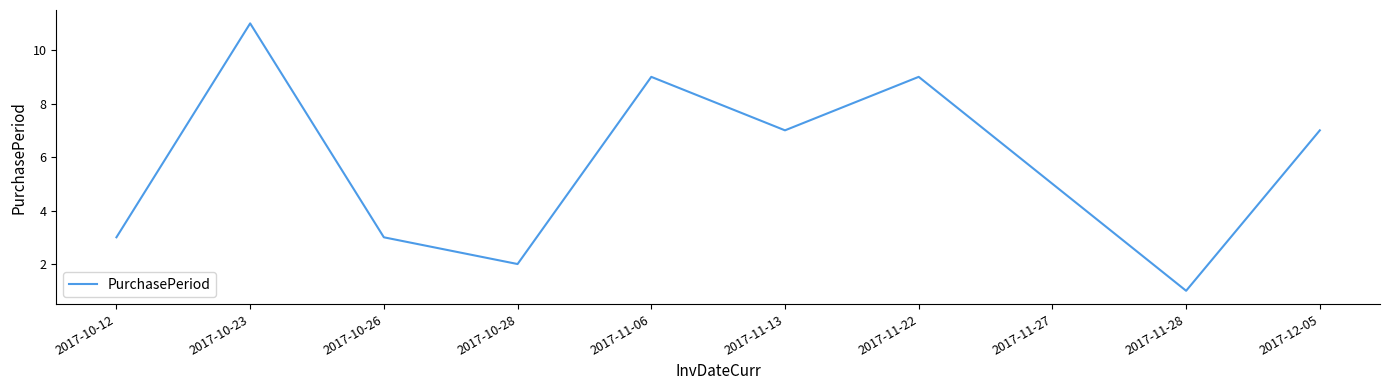

Count the values in the range 3 to 9.

7